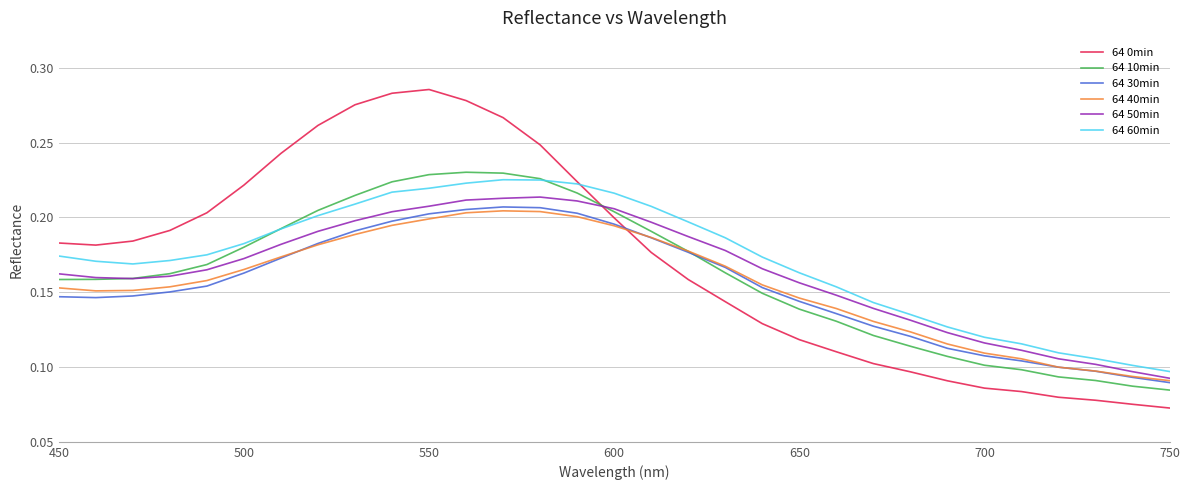

How many intersections are there between 64 40min and 64 0min?

1